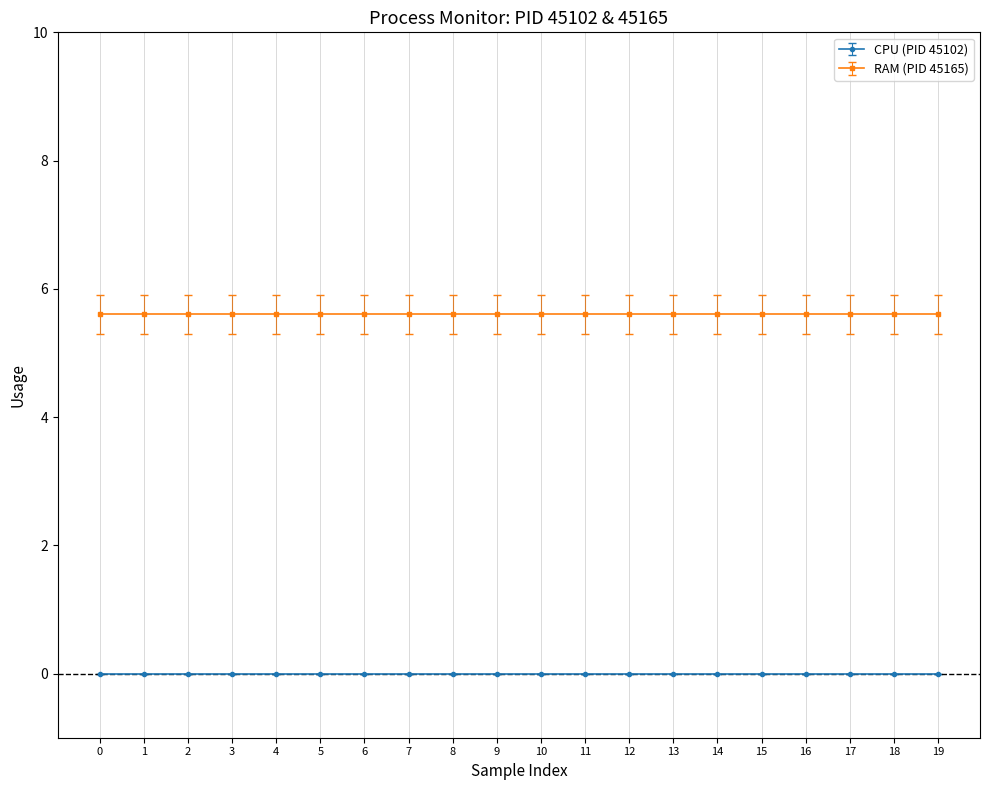

What are all the series names shown in the legend?

CPU (PID 45102), RAM (PID 45165)